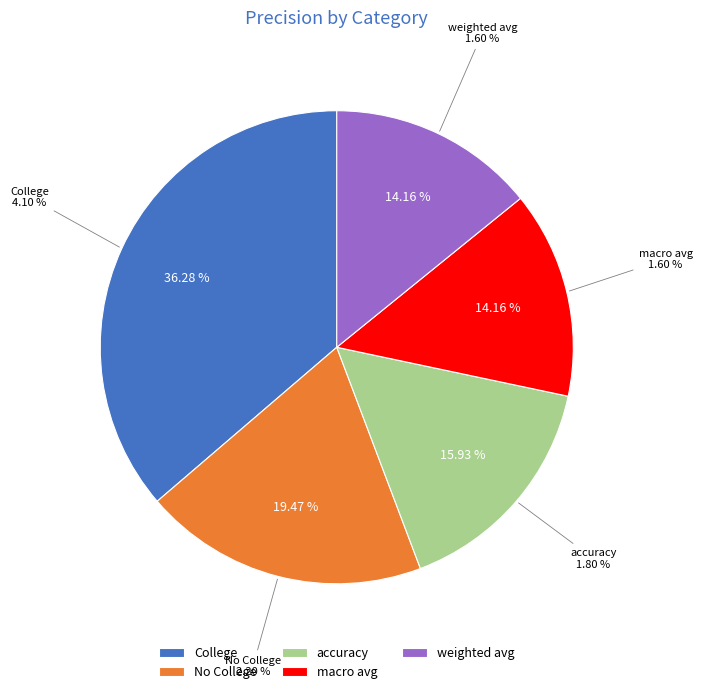

How many segments does this pie chart have?

5